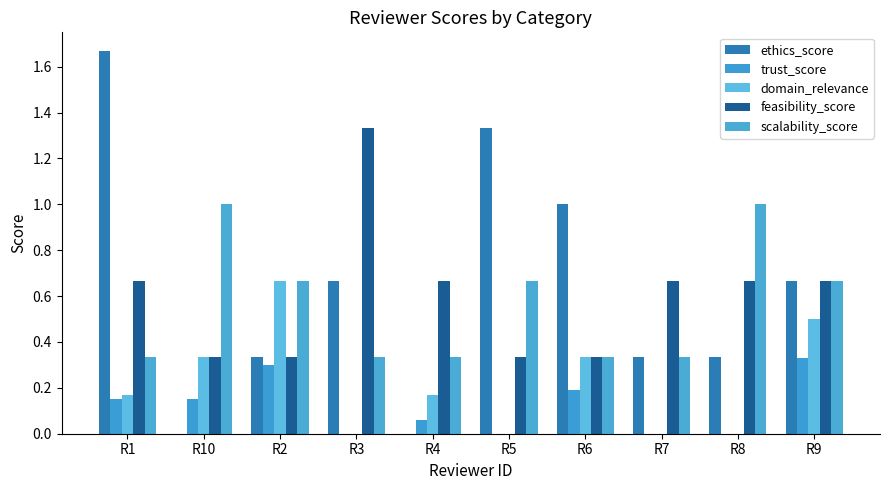

List the labels in order of feasibility_score value, largest first.

R3, R1, R4, R7, R8, R9, R10, R2, R5, R6